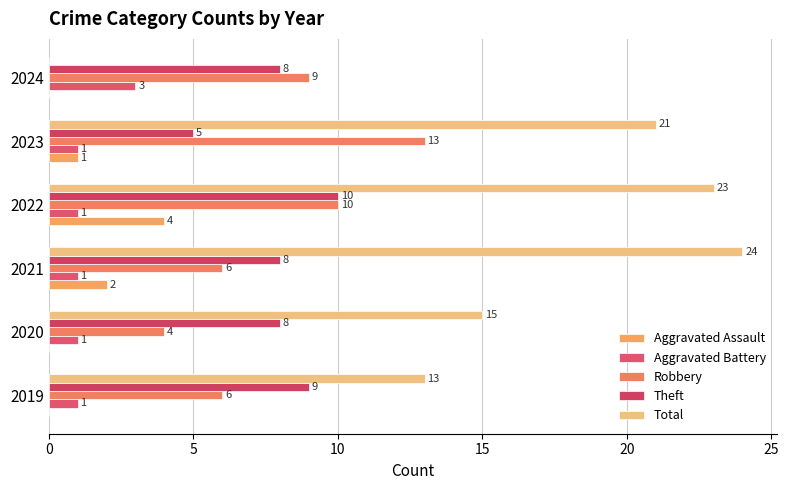

What are all the series names shown in the legend?

Aggravated Assault, Aggravated Battery, Robbery, Theft, Total